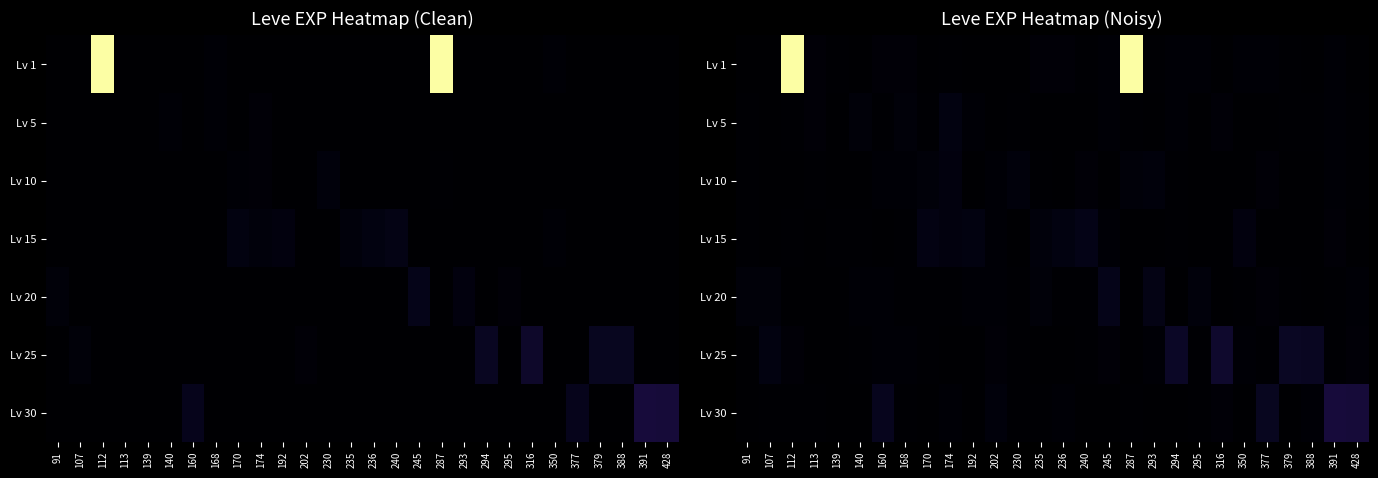

What is the difference between the highest and lowest values at 140?

9.4